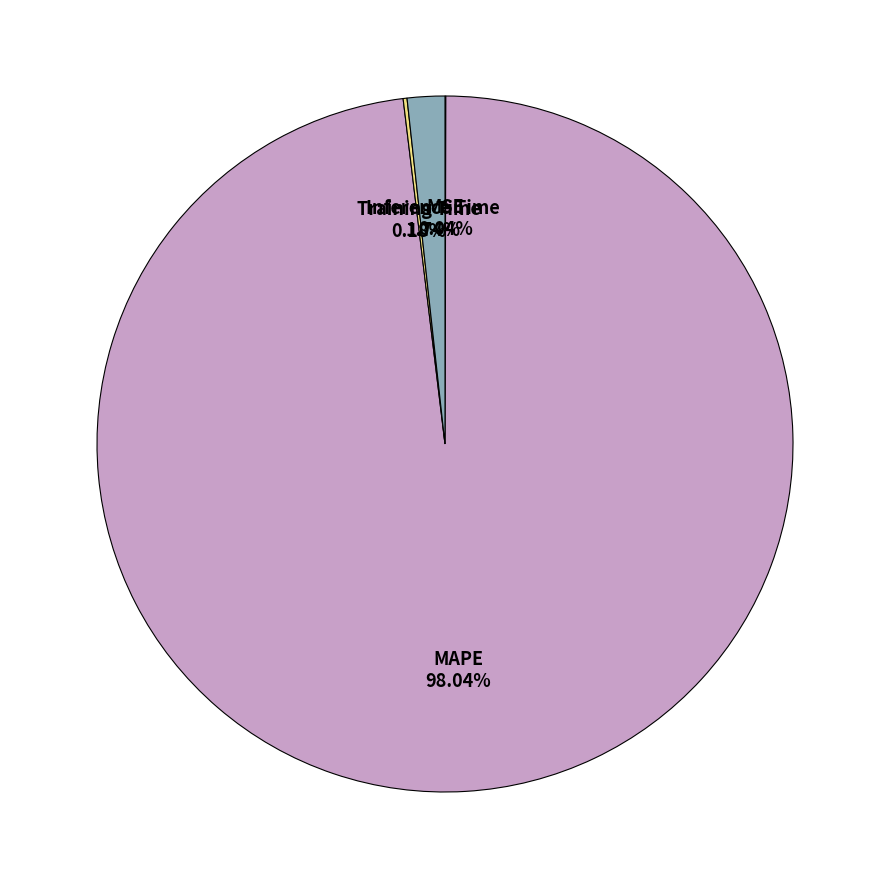

Is there any slice that represents more than half of the pie?

Yes